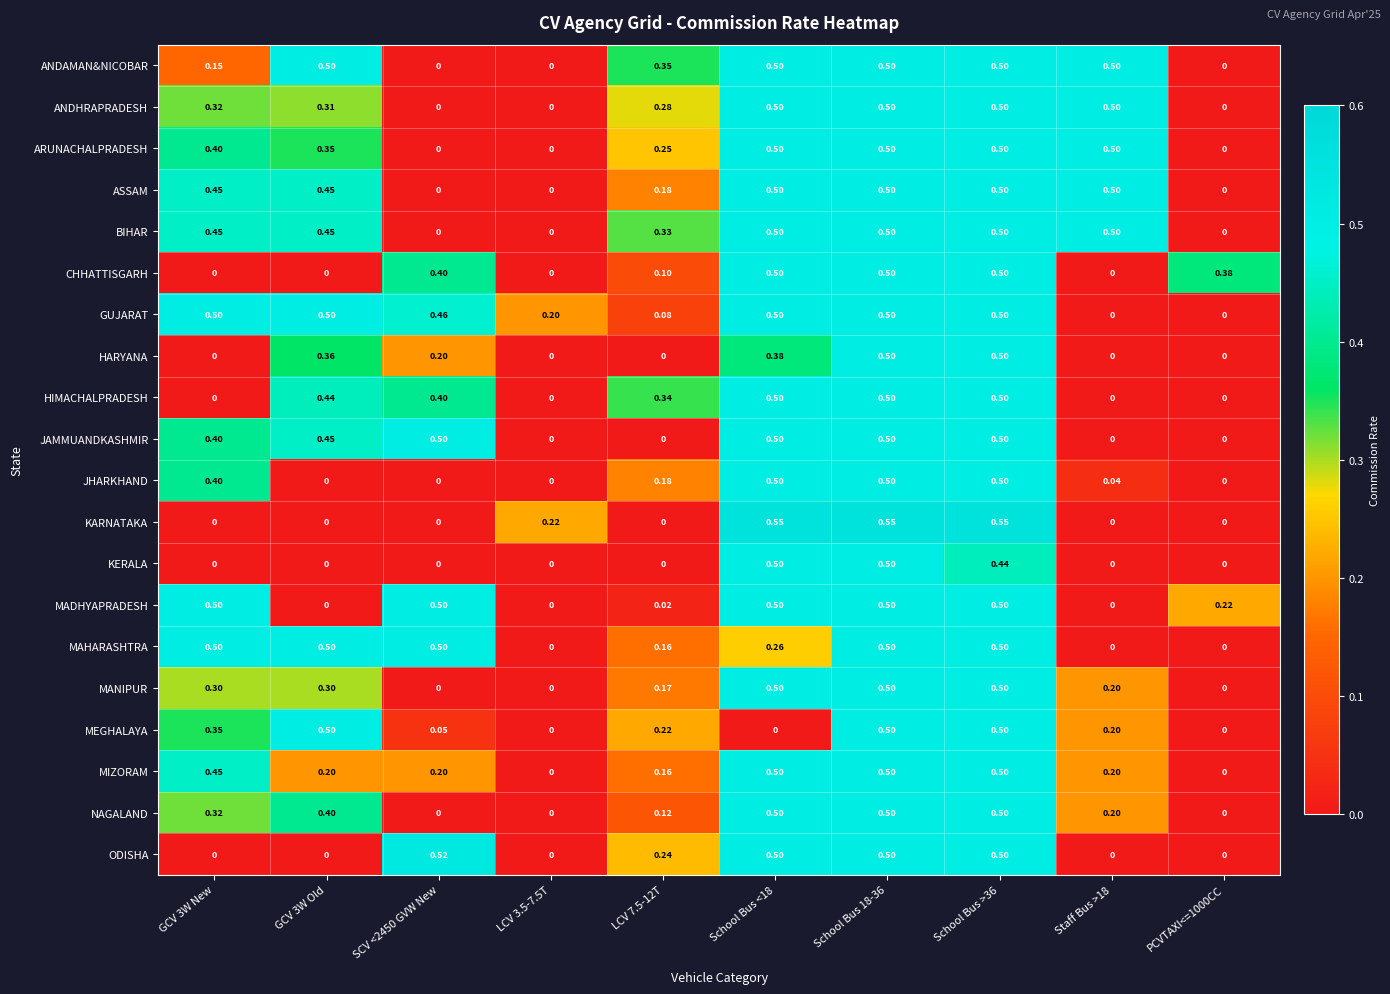

What is the total value across all series at SCV <2450 GVW New?

3.7